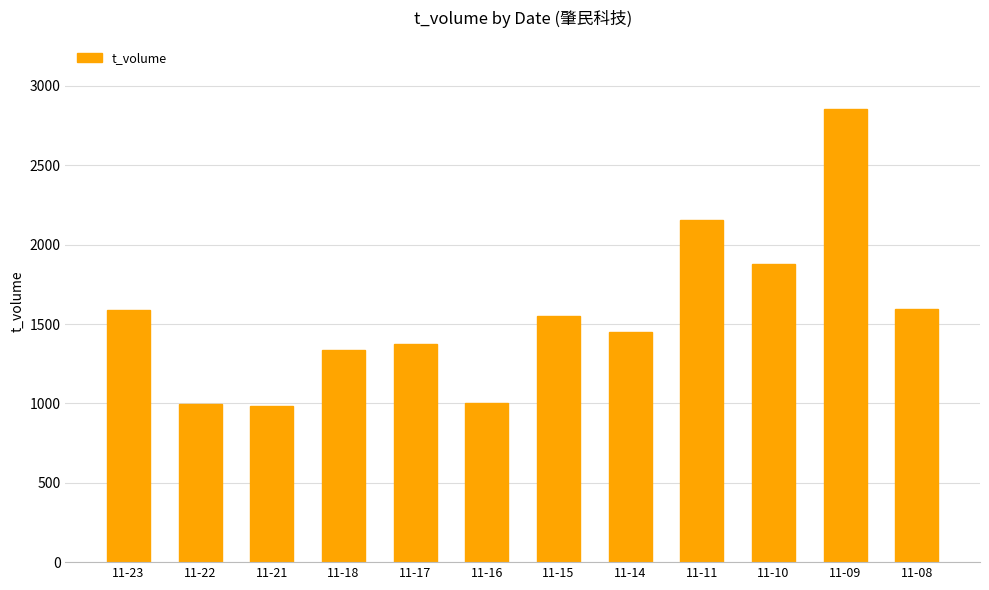

The chart shows a value of 1551 at 11-15. True or false?

True